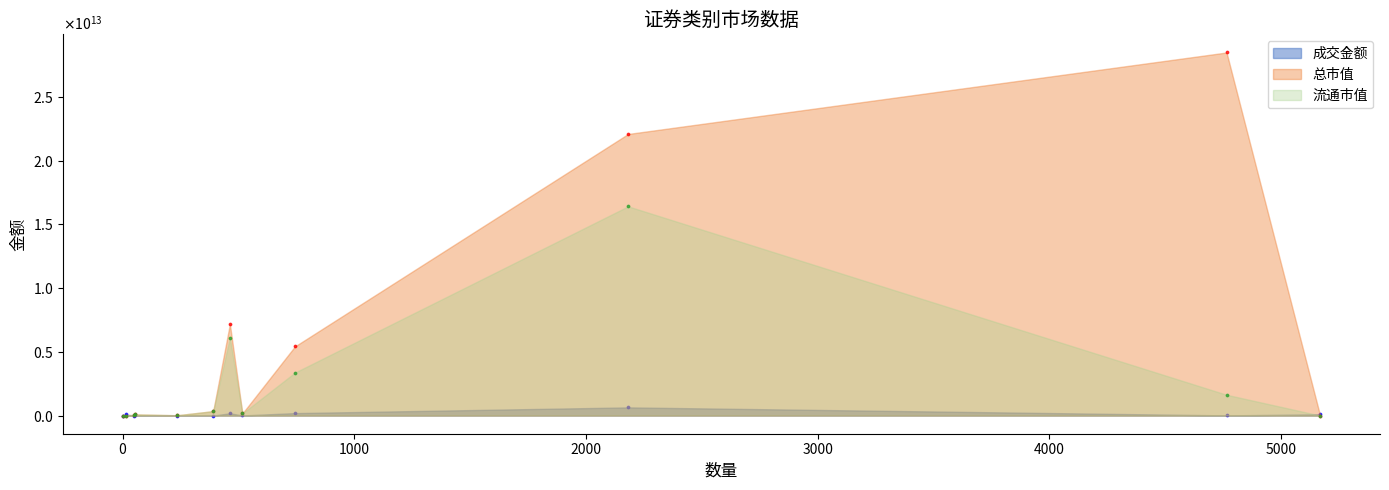

Which series has the largest Y range (max minus min)?

总市值